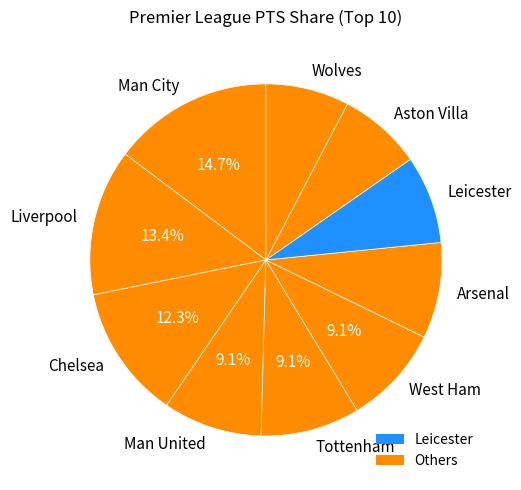

Is it true that Aston Villa is 13% of the pie?

False